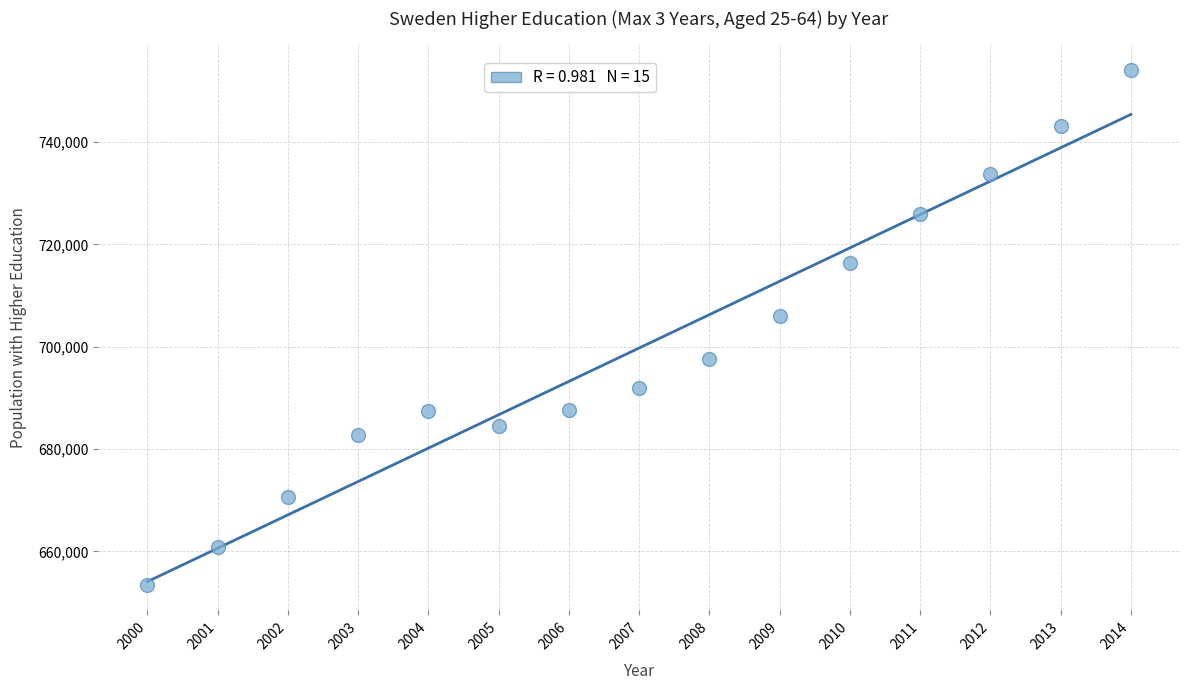

What Y value in the scatter plot is closest to 703802?

705956